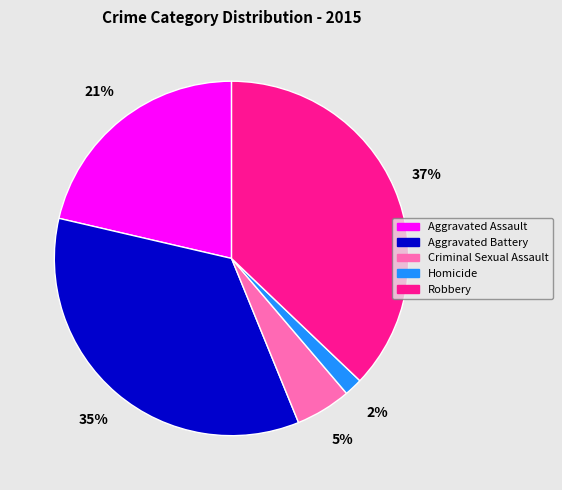

To the nearest percent, what is the combined percentage of Criminal Sexual Assault and Homicide?

7%